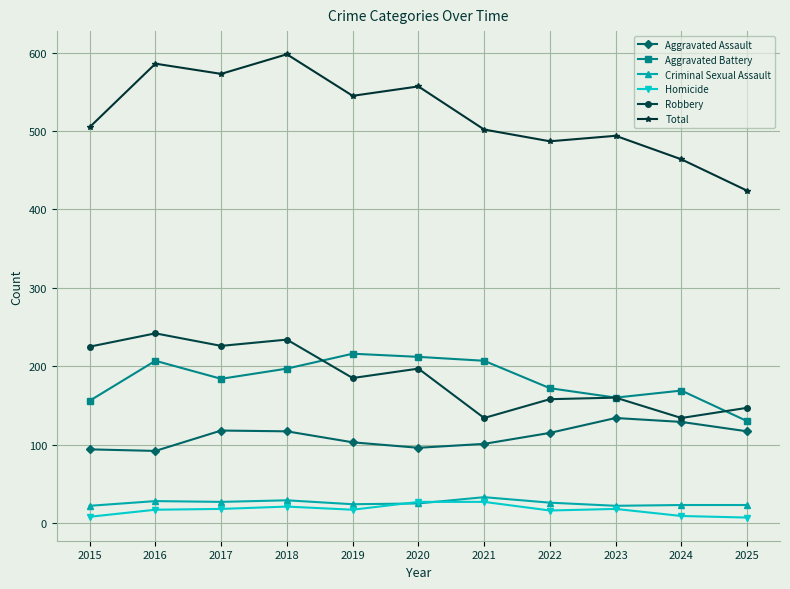

At how many categories does at least one series exceed 419?

11